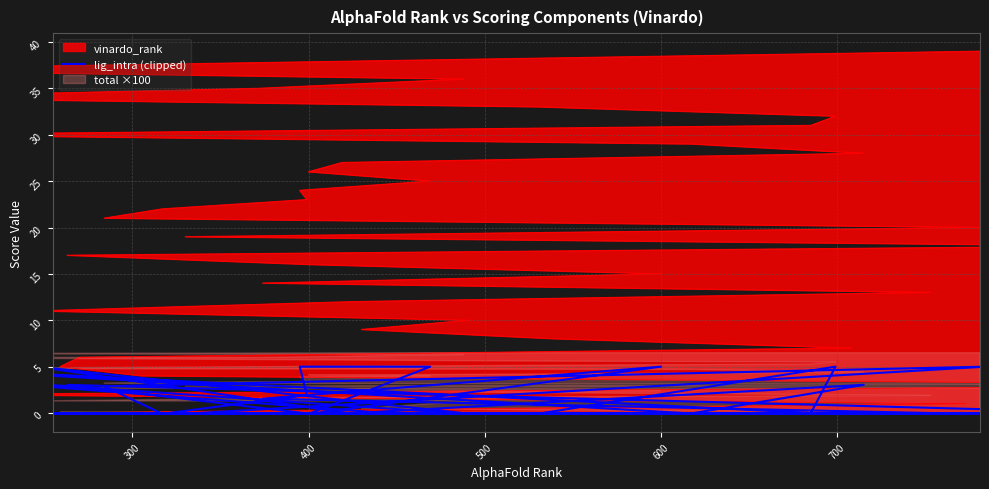

What is the difference between the second highest and second lowest values?

5.1